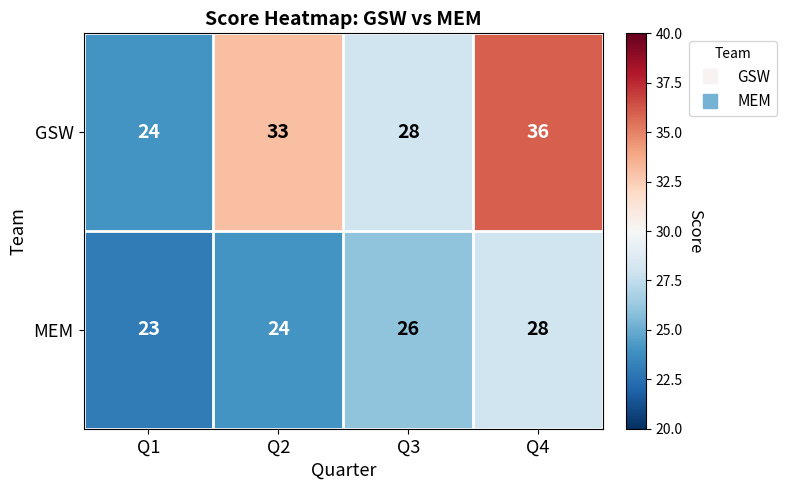

At which category is the sum across all series the highest?

Q4